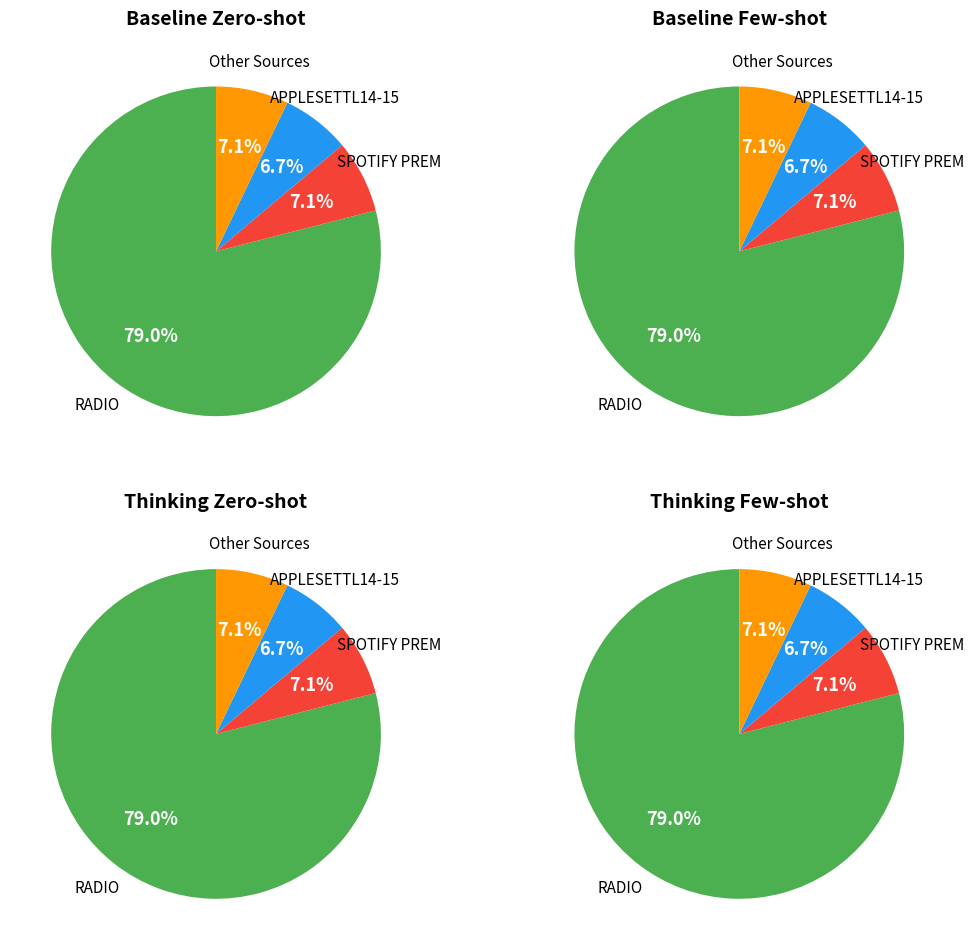

True or false: RHAPSODY INTER accounts for 0% of the total.

True